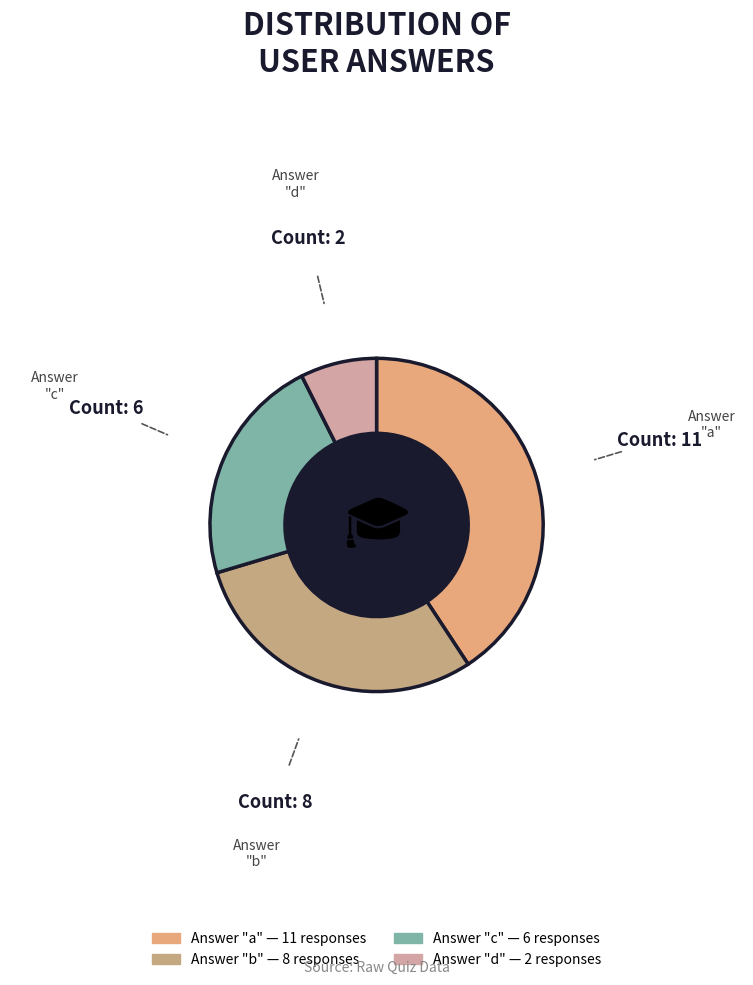

How many slices are in this pie chart?

4